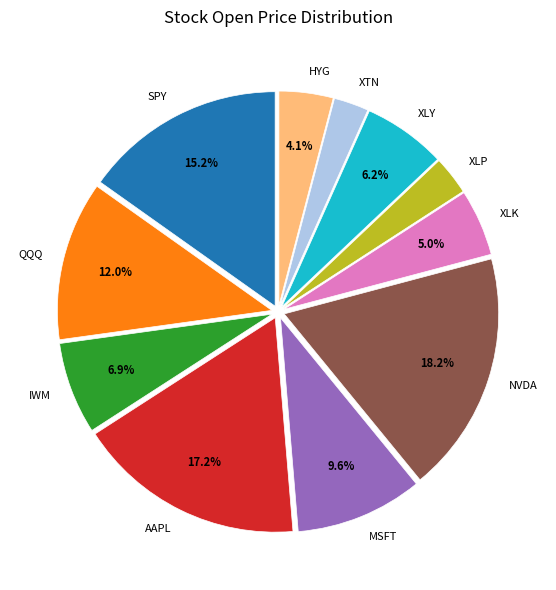

What is the largest slice in the pie chart?

NVDA